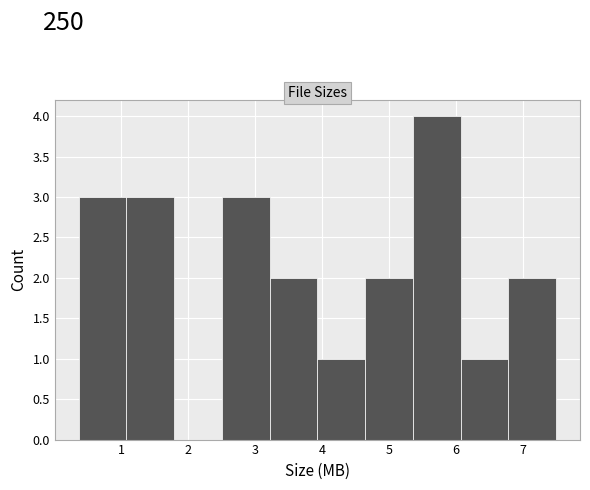

Reading left to right, list every bar in this chart as the range it spans on the x-axis followed by its height. Neither the bar edges nor the heights are printed on the chart, so give them approximately, as read against the axes.

0.4 to 1.1: 3
1.1 to 1.8: 3
1.8 to 2.5: 0
2.5 to 3.2: 3
3.2 to 3.9: 2
3.9 to 4.6: 1
4.6 to 5.4: 2
5.4 to 6.1: 4
6.1 to 6.8: 1
6.8 to 7.5: 2